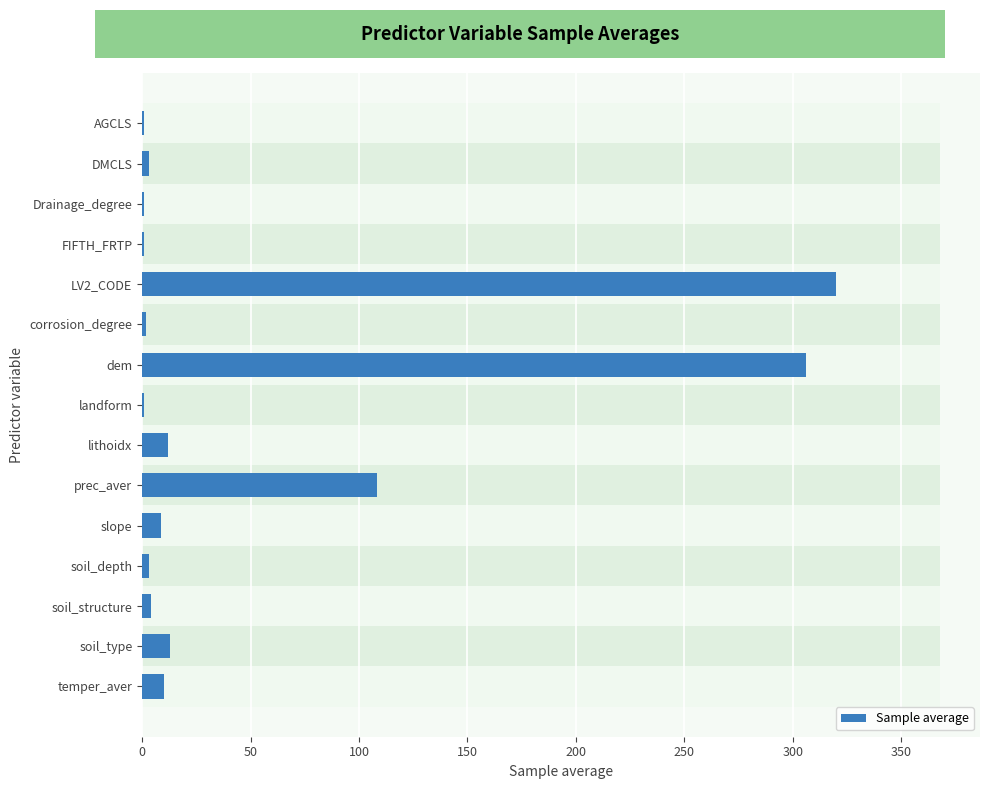

Between DMCLS and LV2_CODE, which is larger?

LV2_CODE